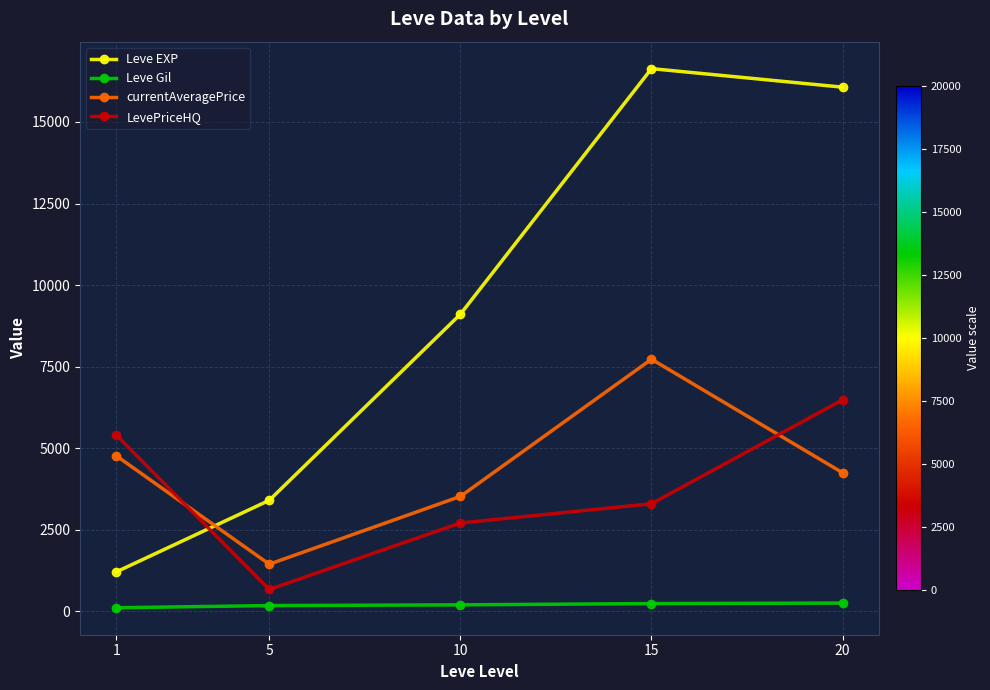

How many lines are shown in the chart?

4